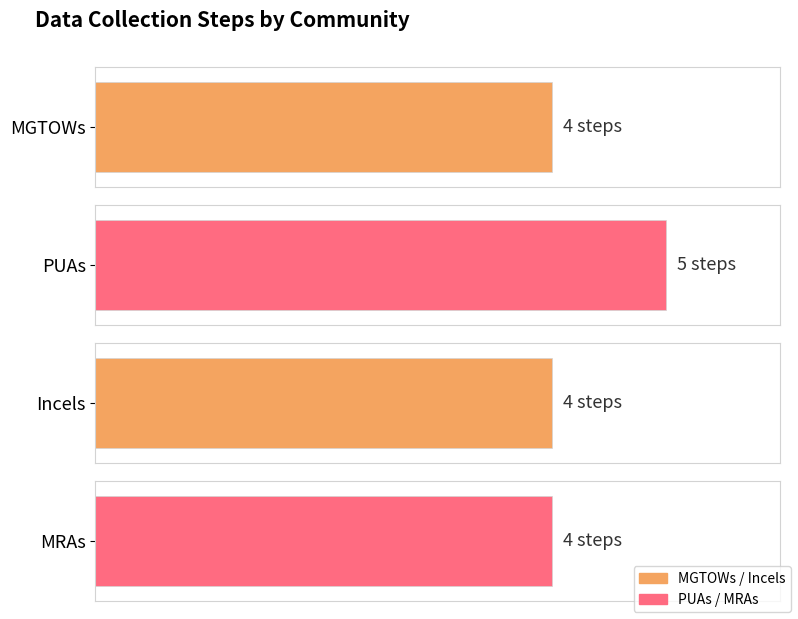

Rank the categories by value from lowest to highest.

MGTOWs, Incels, MRAs, PUAs